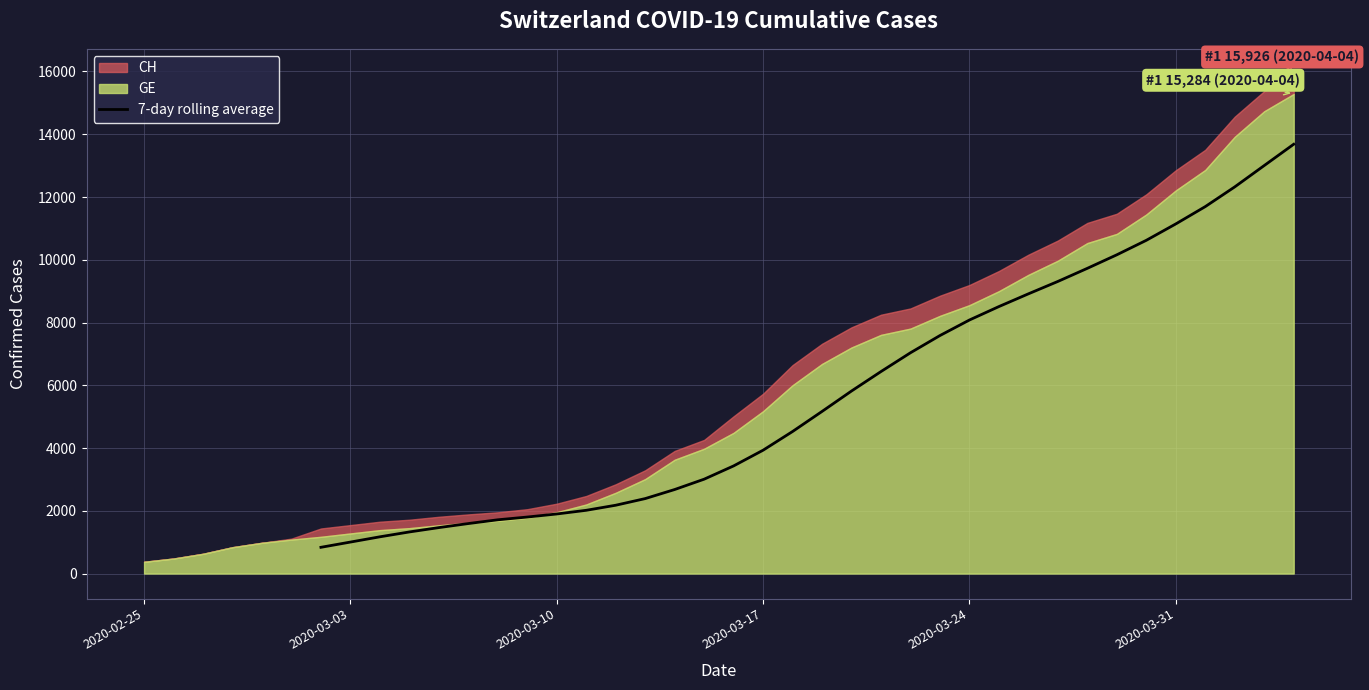

How many positive values are there?

34